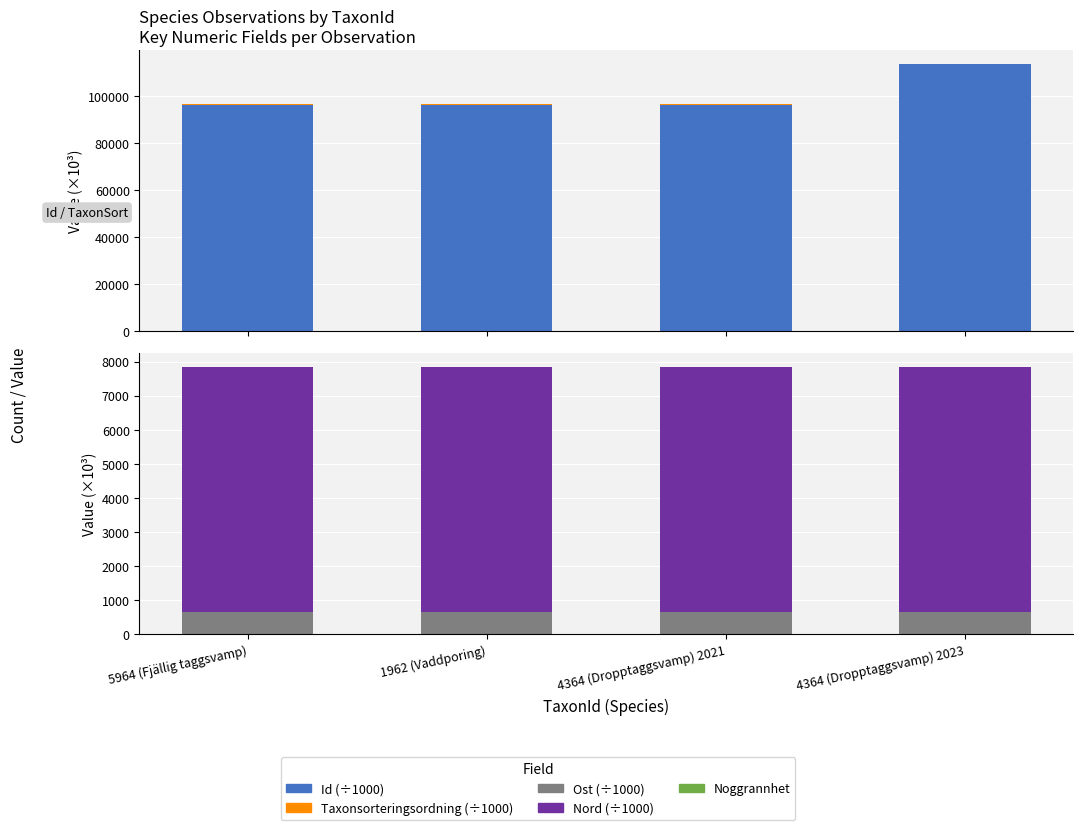

List the labels in order of Id (÷1000) value, smallest first.

1962 (Vaddporing), 5964 (Fjällig taggsvamp), 4364 (Dropptaggsvamp) 2021, 4364 (Dropptaggsvamp) 2023